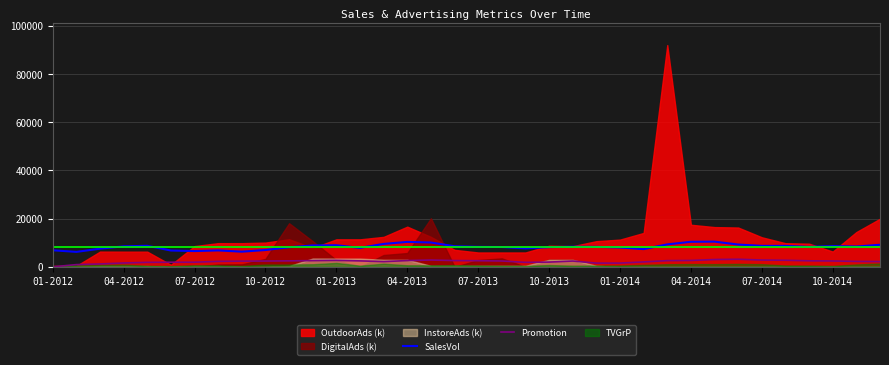

True or false: Promotion and SalesVol cross at least once.

False